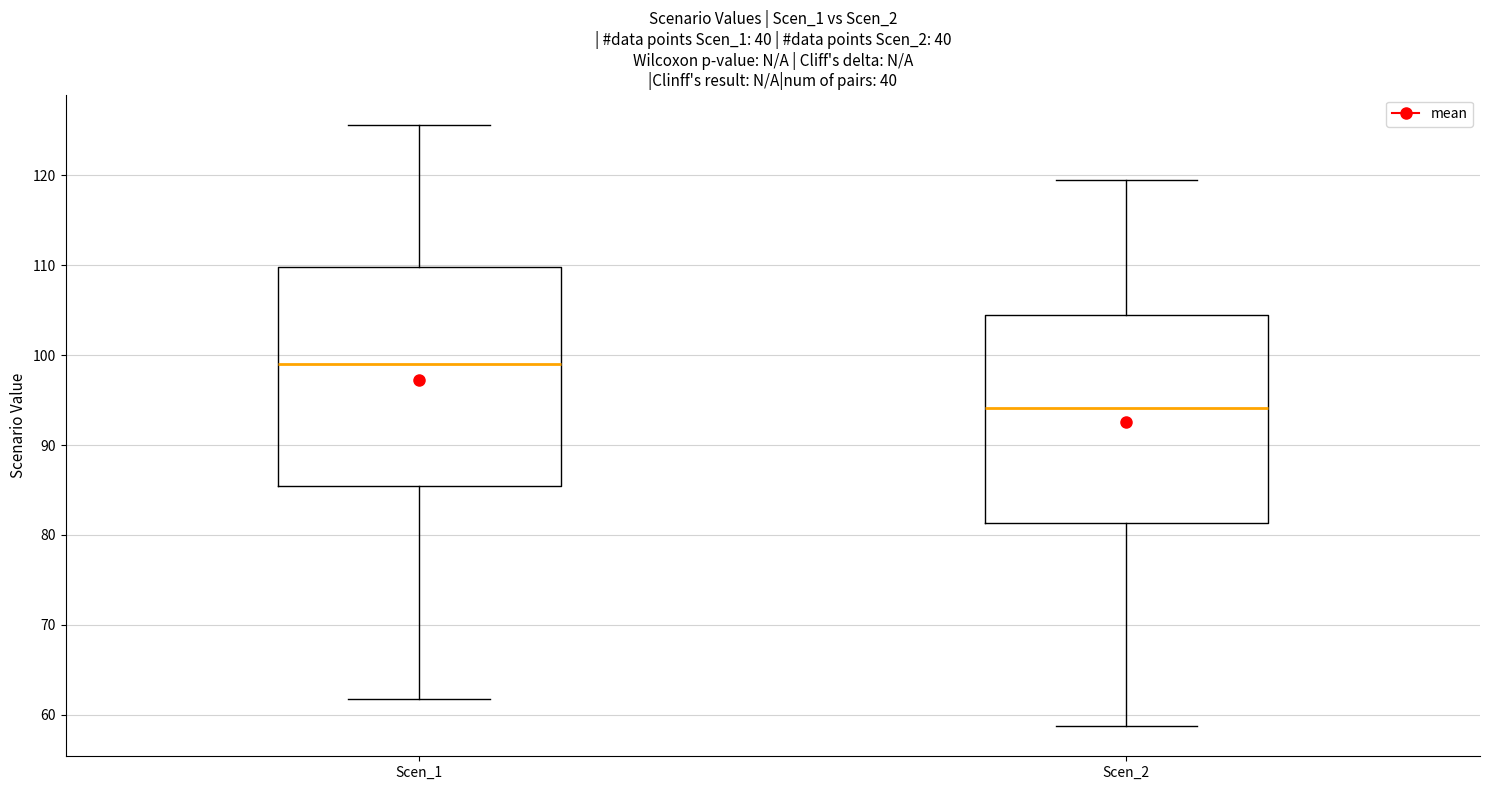

Reading left to right, transcribe this box plot: for each box, give where its median line is, the range the box spans, and where its two whiskers end, as read against the y-axis. The values are not printed on the chart, so give them approximately, as read against the axis.

Scen_1: median 99, box 85 to 110, whiskers 62 to 126
Scen_2: median 94, box 81 to 104, whiskers 59 to 119